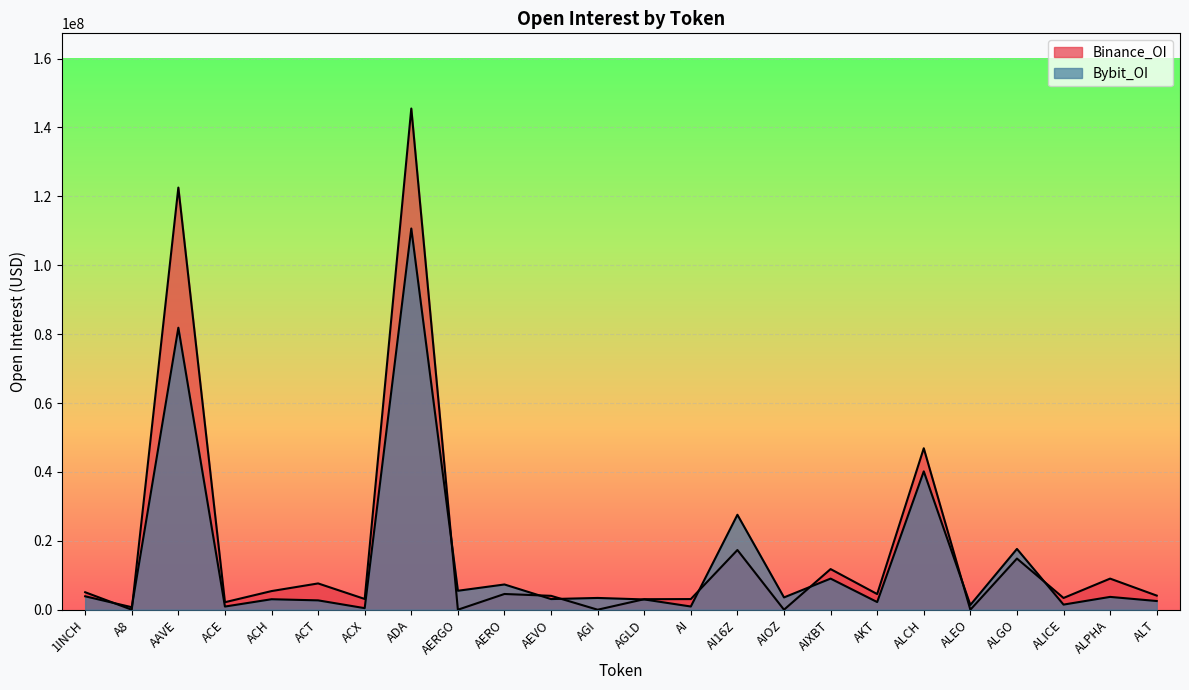

Which series changed the most between AIXBT and ALPHA?

Bybit_OI